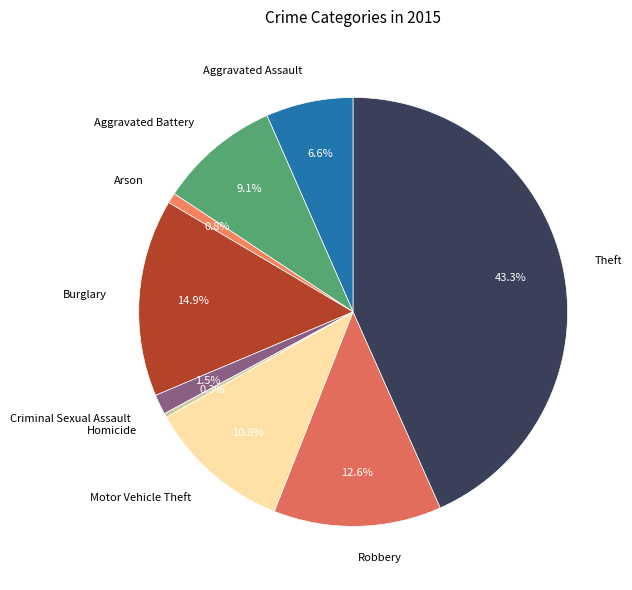

Count the number of slices in the pie.

9